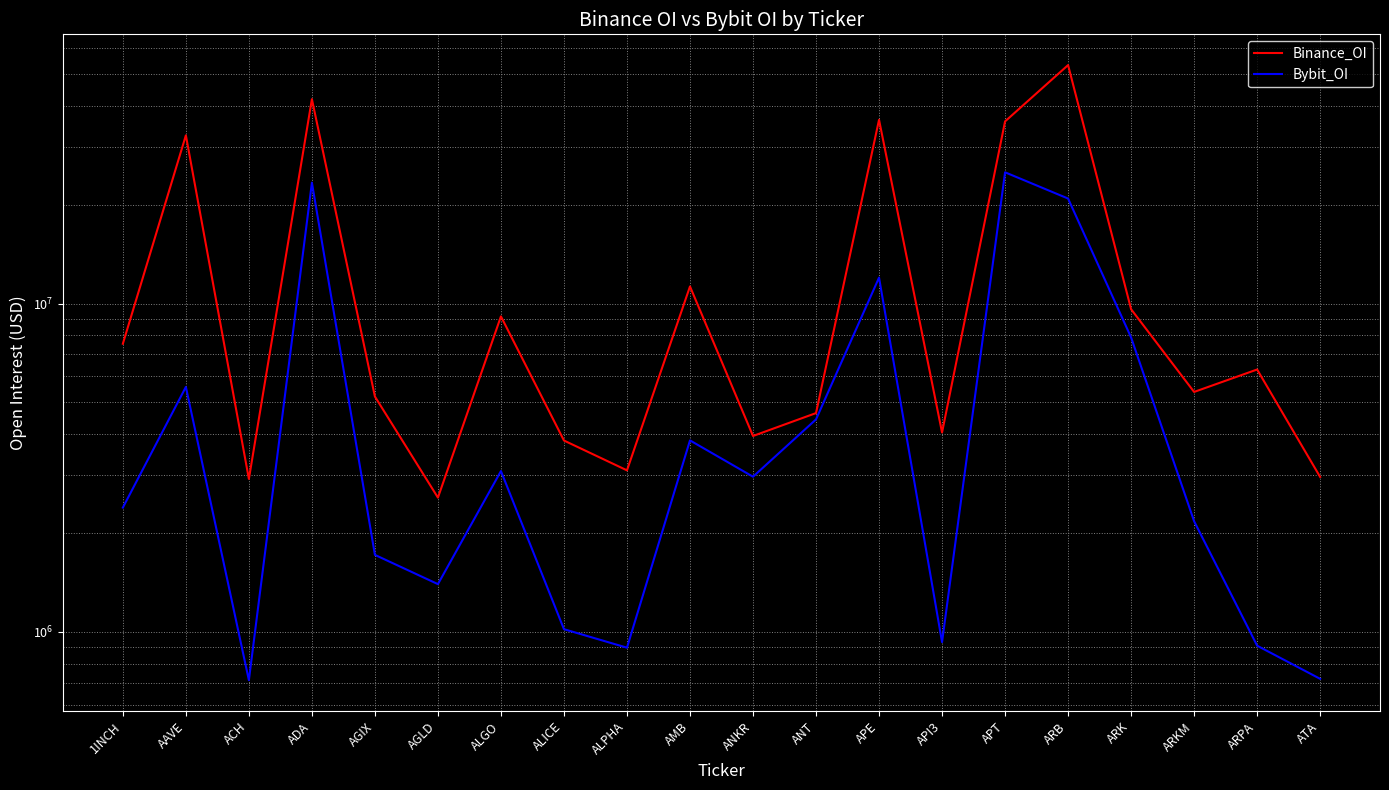

At which category does Binance_OI reach its first local valley?

ACH